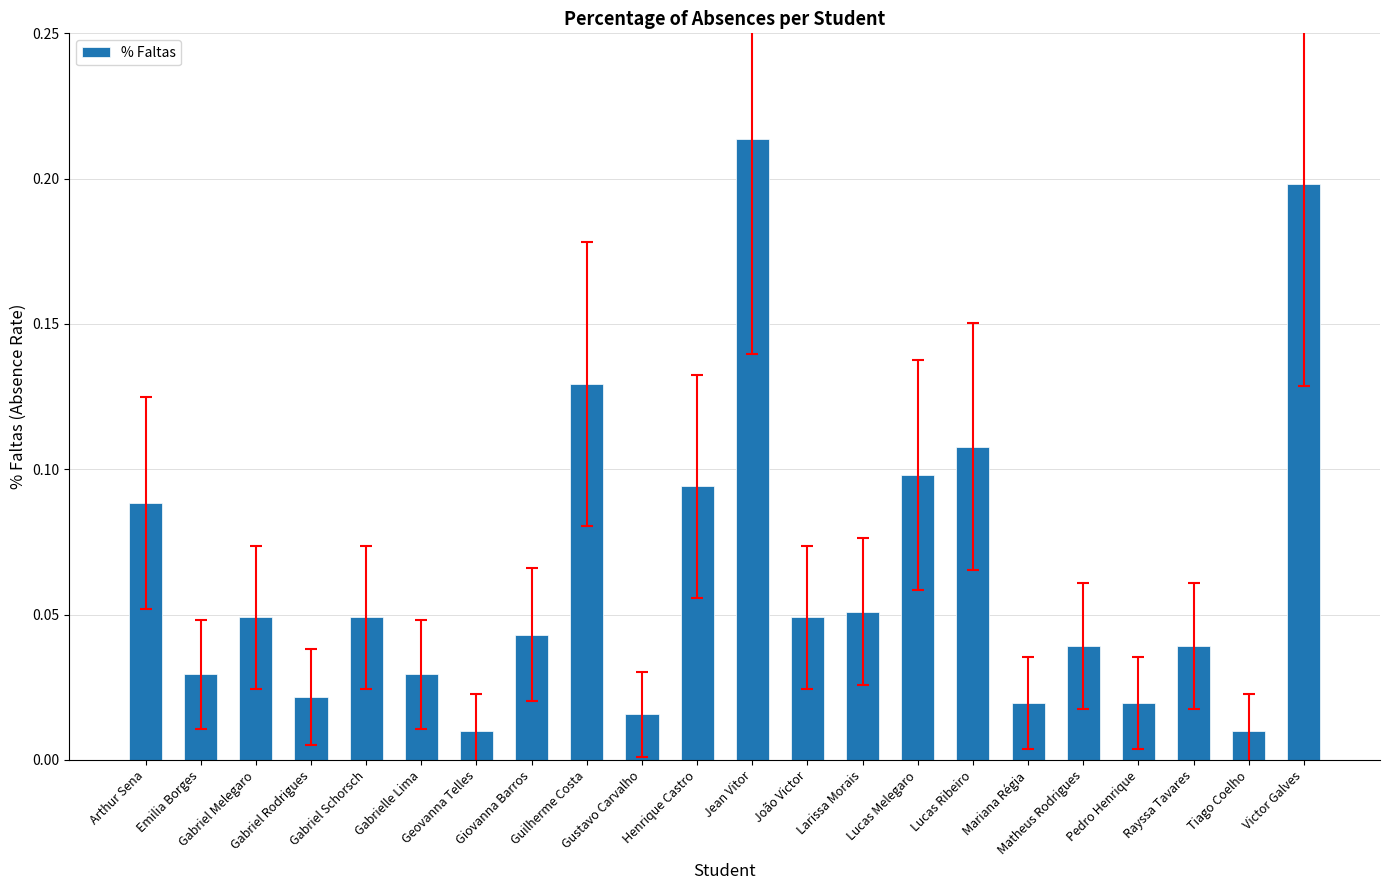

How many series are shown in this chart?

1